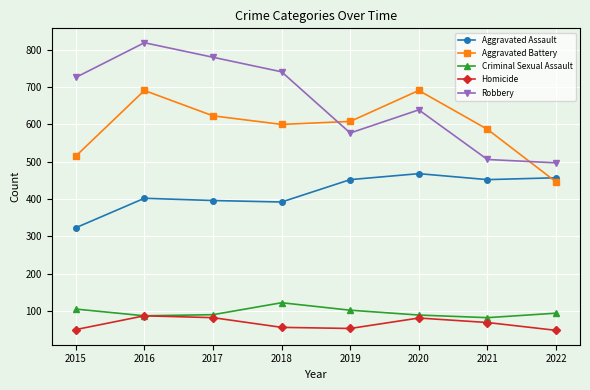

What are all the series names shown in the legend?

Aggravated Assault, Aggravated Battery, Criminal Sexual Assault, Homicide, Robbery